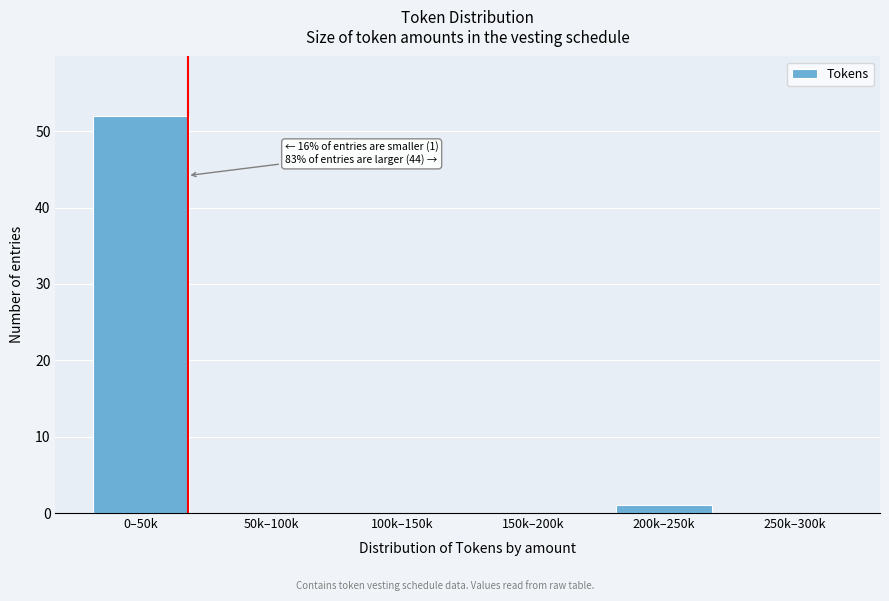

Reading right to left, what are all the values shown in this chart?

250k–300k=0	200k–250k=1	150k–200k=0	100k–150k=0	50k–100k=0	0–50k=52